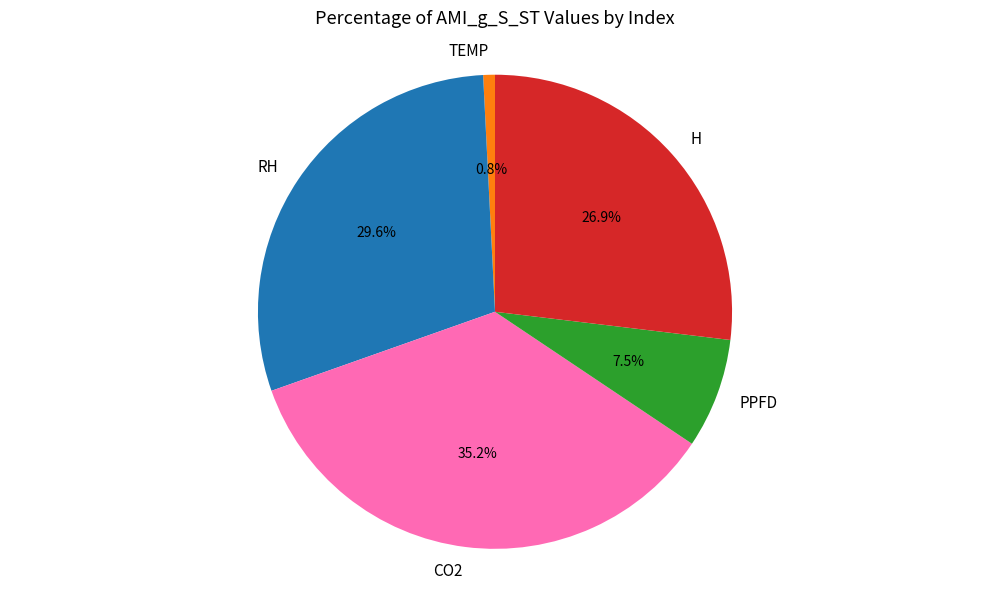

Combined, what portion of the pie is CO2 and RH?

64.8%